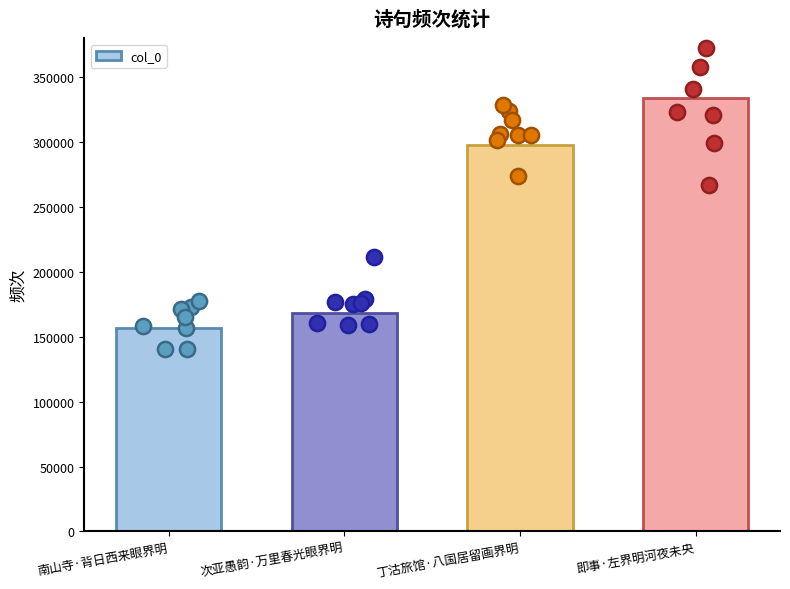

Approximately how many times larger is the value at 次亚愚韵·万里春光眼界明 compared to 丁沽旅馆·八国居留画界明?

0.6